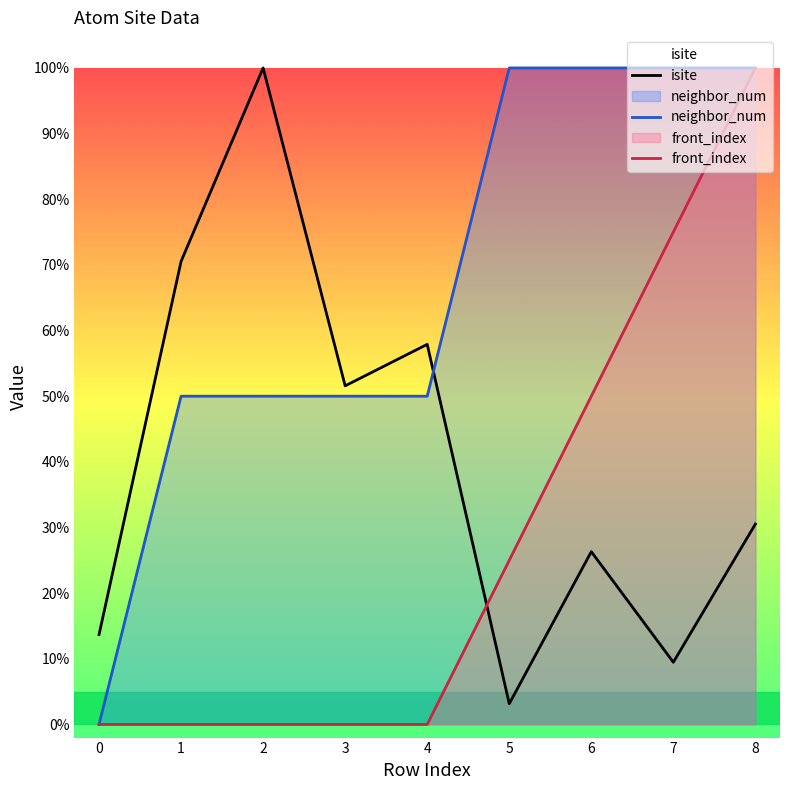

List the series in order of their overall mean, lowest first.

front_index, isite, neighbor_num